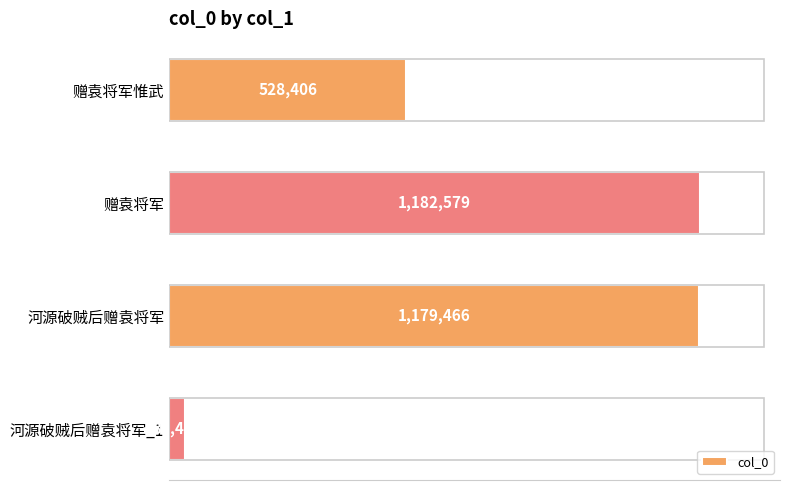

Are the bars horizontal?

Yes